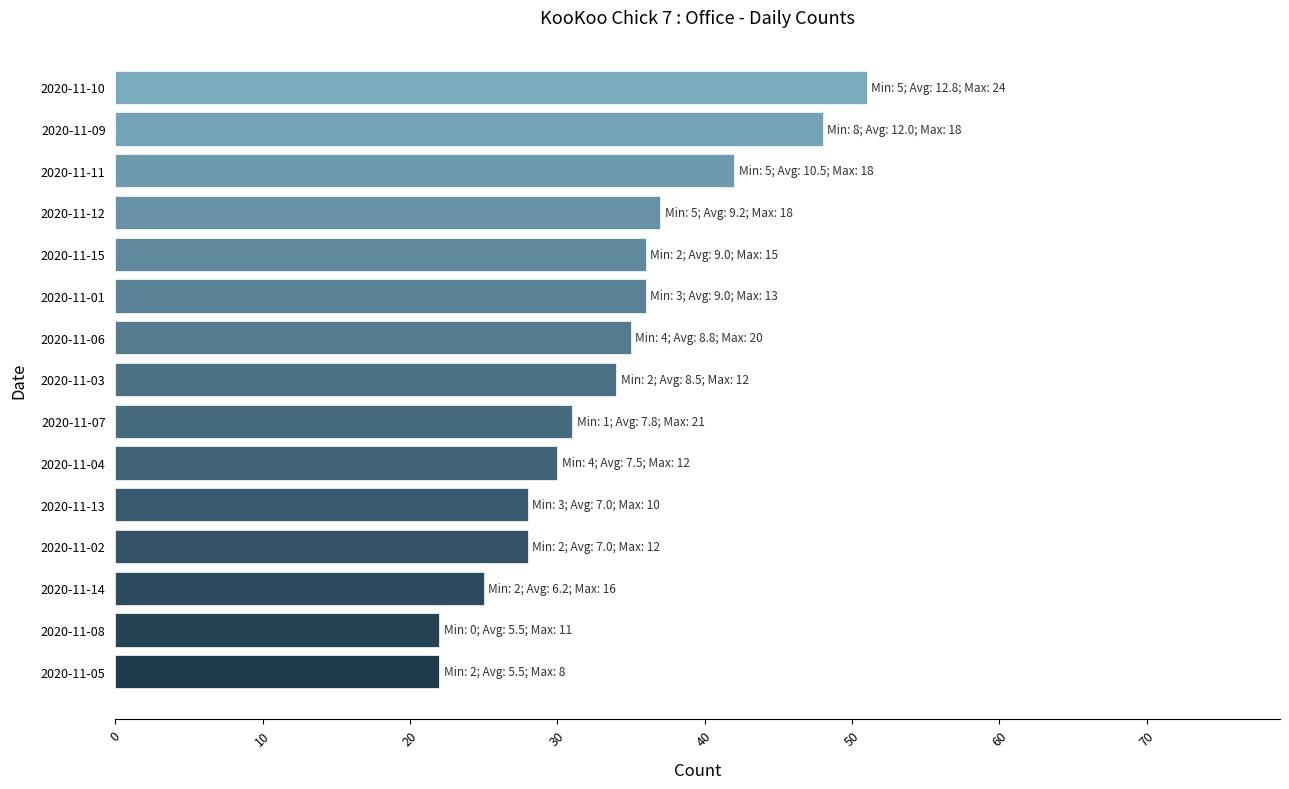

The chart shows a value of 20 at 2020-11-06. True or false?

False